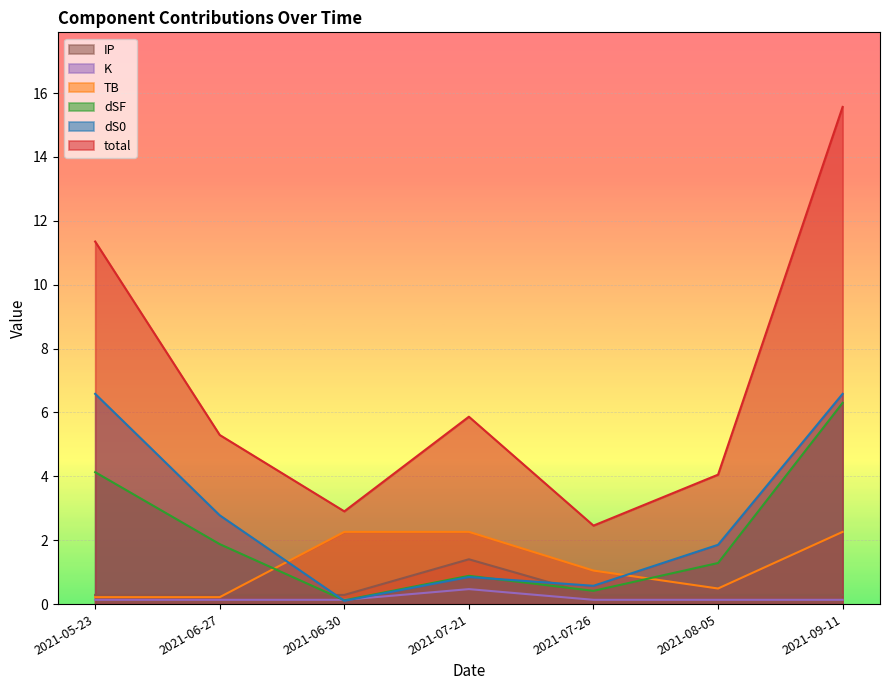

How many interior local peaks does the dS0 series have?

1